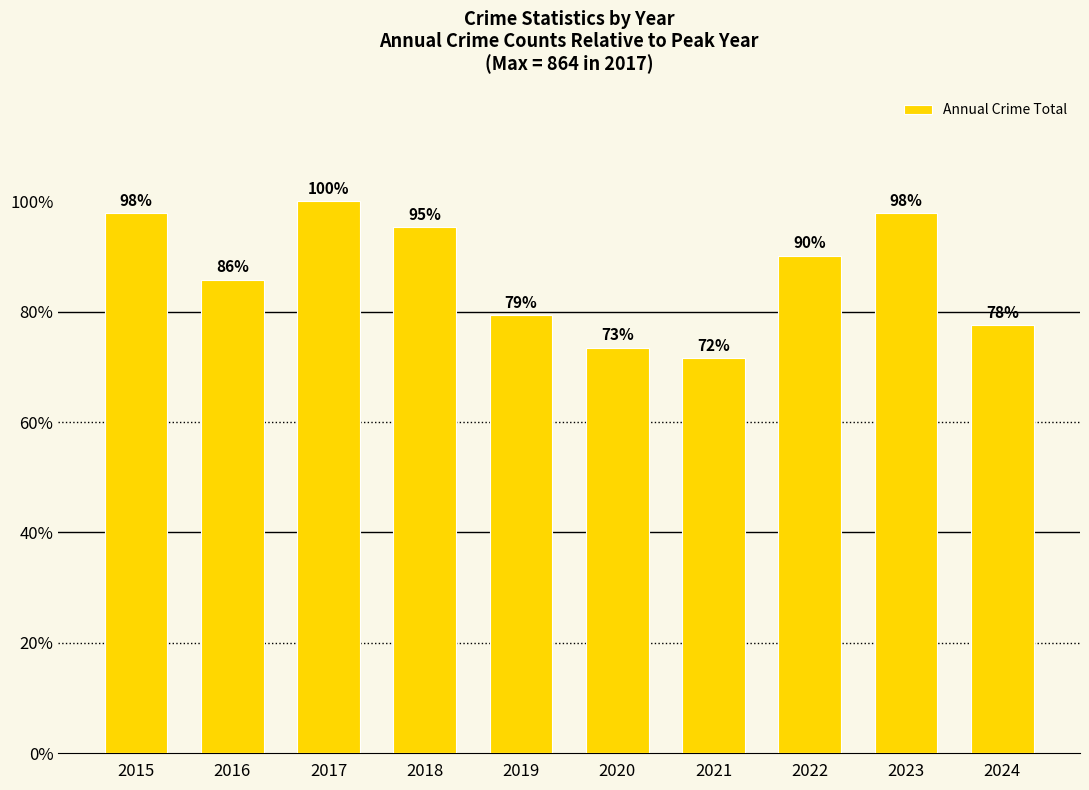

Approximately how many times larger is the value at 2015 compared to 2024?

1.3